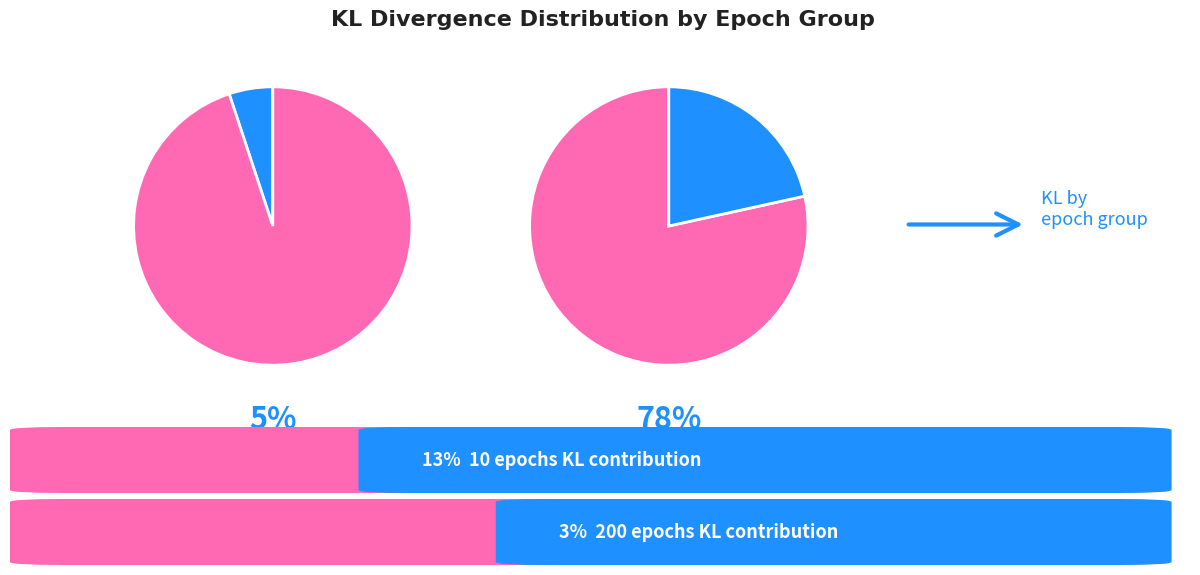

How many slices are in this pie chart?

4